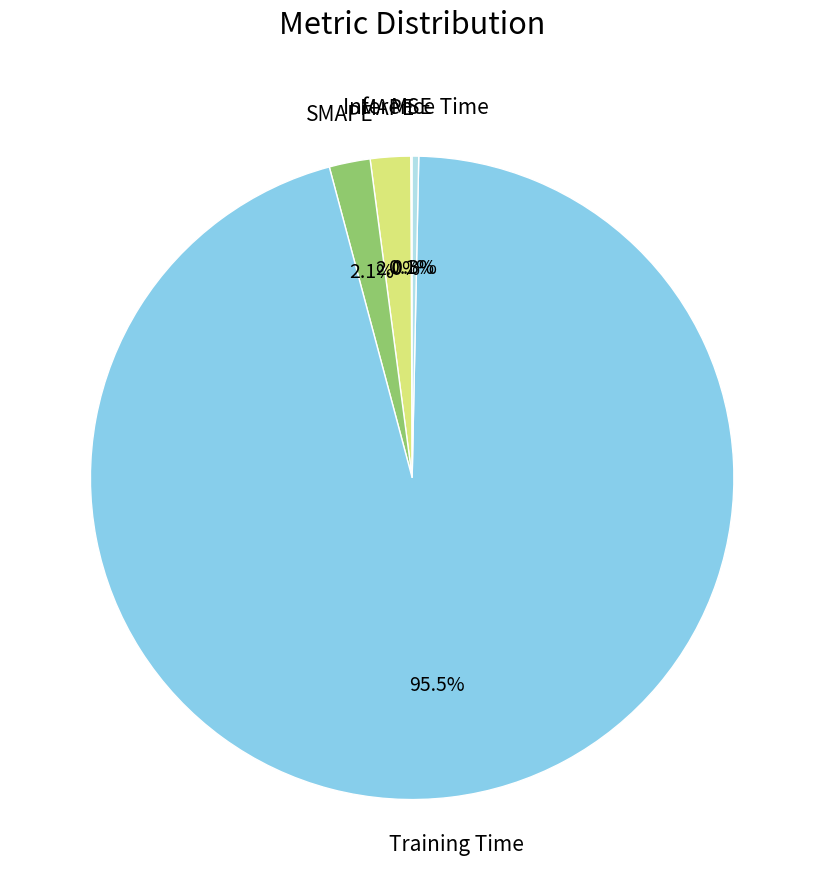

Is there any slice that represents more than half of the pie?

Yes